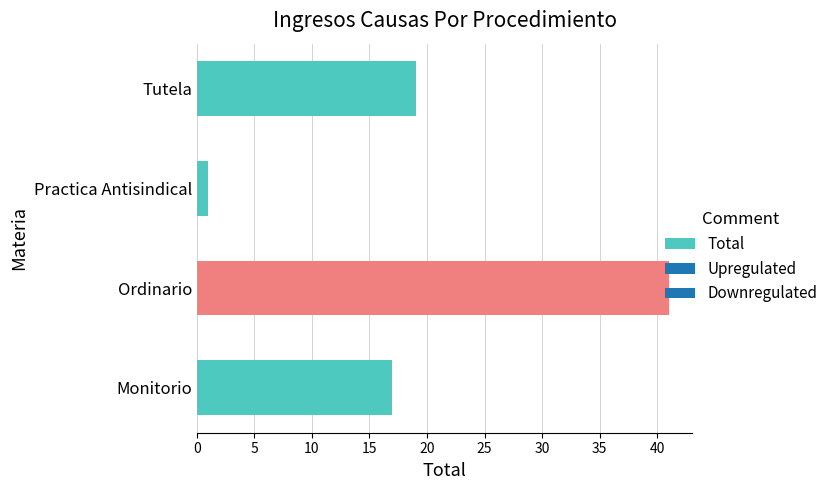

True or false: the data shows 41 at Ordinario.

True